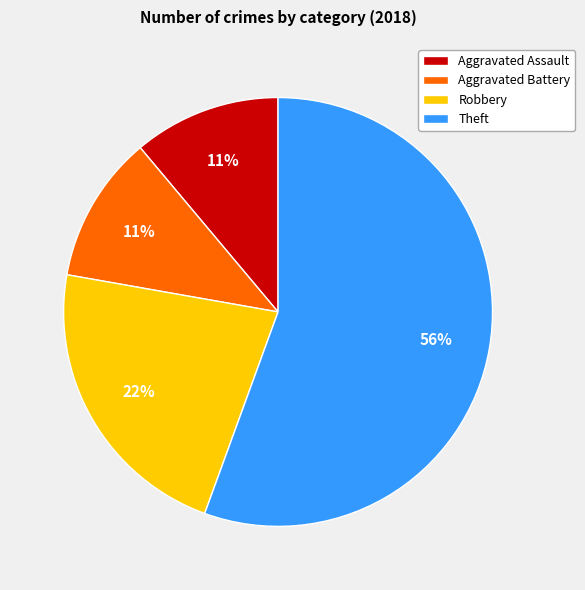

Which has a higher value, Aggravated Battery or Theft?

Theft